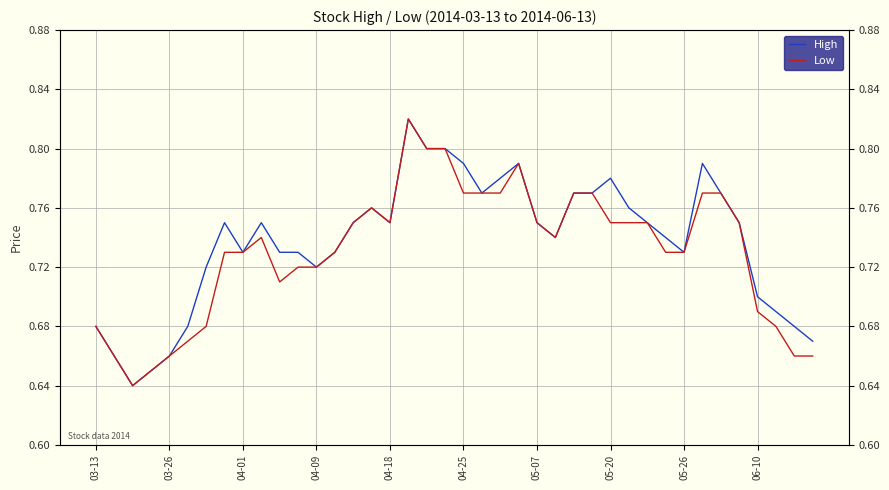

What are all the series names shown in the legend?

High, Low